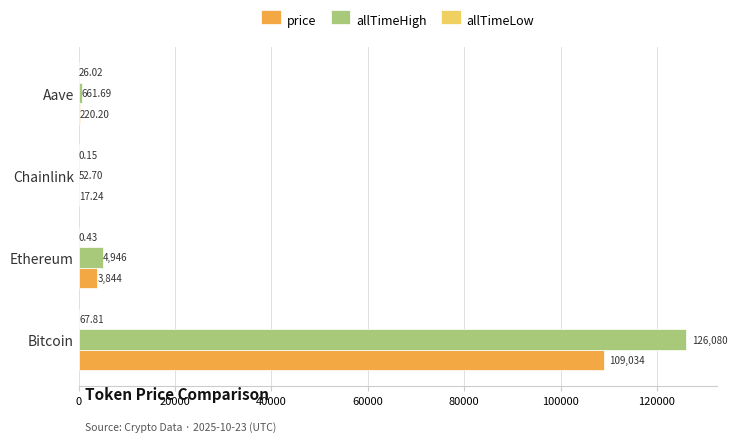

Which category has the highest value across all series?

Bitcoin